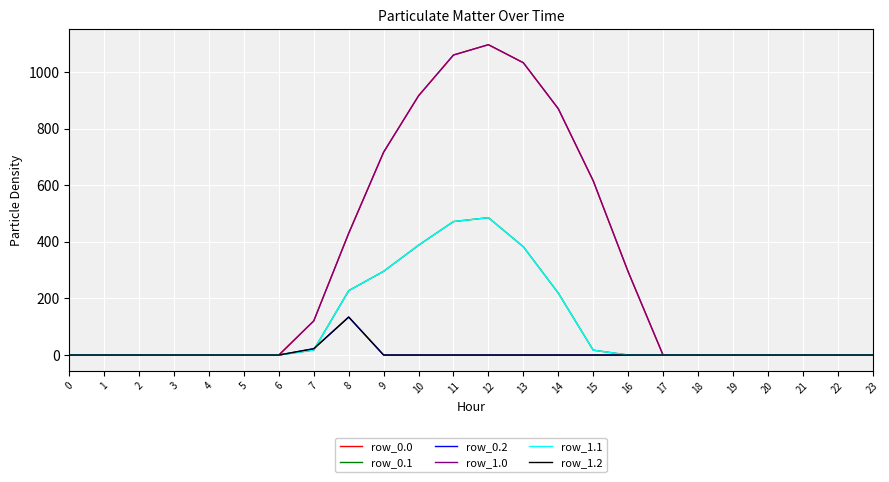

Reading right to left, transcribe all the data shown in this chart.

row_0.0: 0.0	0.0	0.0	0.0	0.0	0.0	0.0	294.5	615.9	870.6	1032.9	1096.7	1060.3	916.2	716.9	430.3	120.6	0.0	0.0	0.0	0.0	0.0	0.0	0.0
row_0.1: 0.0	0.0	0.0	0.0	0.0	0.0	0.0	0.0	17.3	219.2	382.7	485.4	471.7	388.1	295.9	227.5	17.7	0.0	0.0	0.0	0.0	0.0	0.0	0.0
row_0.2: 0.0	0.0	0.0	0.0	0.0	0.0	0.0	0.0	0.0	0.0	0.0	0.0	0.0	0.0	0.0	134.2	22.3	0.0	0.0	0.0	0.0	0.0	0.0	0.0
row_1.0: 0.0	0.0	0.0	0.0	0.0	0.0	0.0	294.5	615.9	870.6	1032.9	1096.7	1060.3	916.2	716.9	430.3	120.6	0.0	0.0	0.0	0.0	0.0	0.0	0.0
row_1.1: 0.0	0.0	0.0	0.0	0.0	0.0	0.0	0.0	17.3	219.2	382.7	485.4	471.7	388.1	295.9	227.5	17.7	0.0	0.0	0.0	0.0	0.0	0.0	0.0
row_1.2: 0.0	0.0	0.0	0.0	0.0	0.0	0.0	0.0	0.0	0.0	0.0	0.0	0.0	0.0	0.0	134.2	22.3	0.0	0.0	0.0	0.0	0.0	0.0	0.0